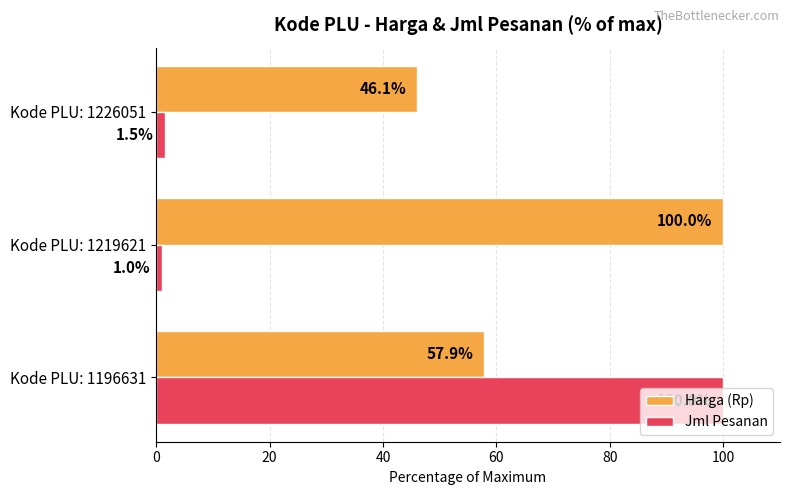

At how many categories does at least one series exceed 48?

2